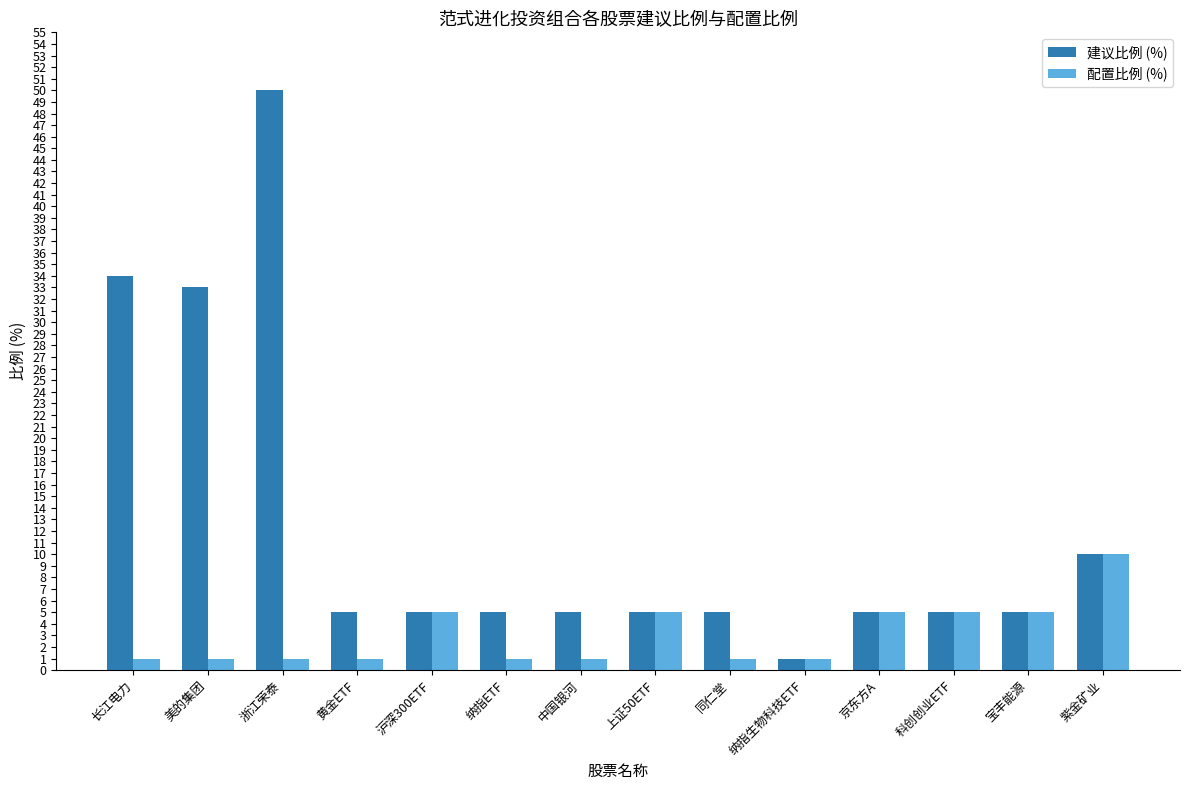

What is the difference between the highest and lowest values at 中国银河?

4